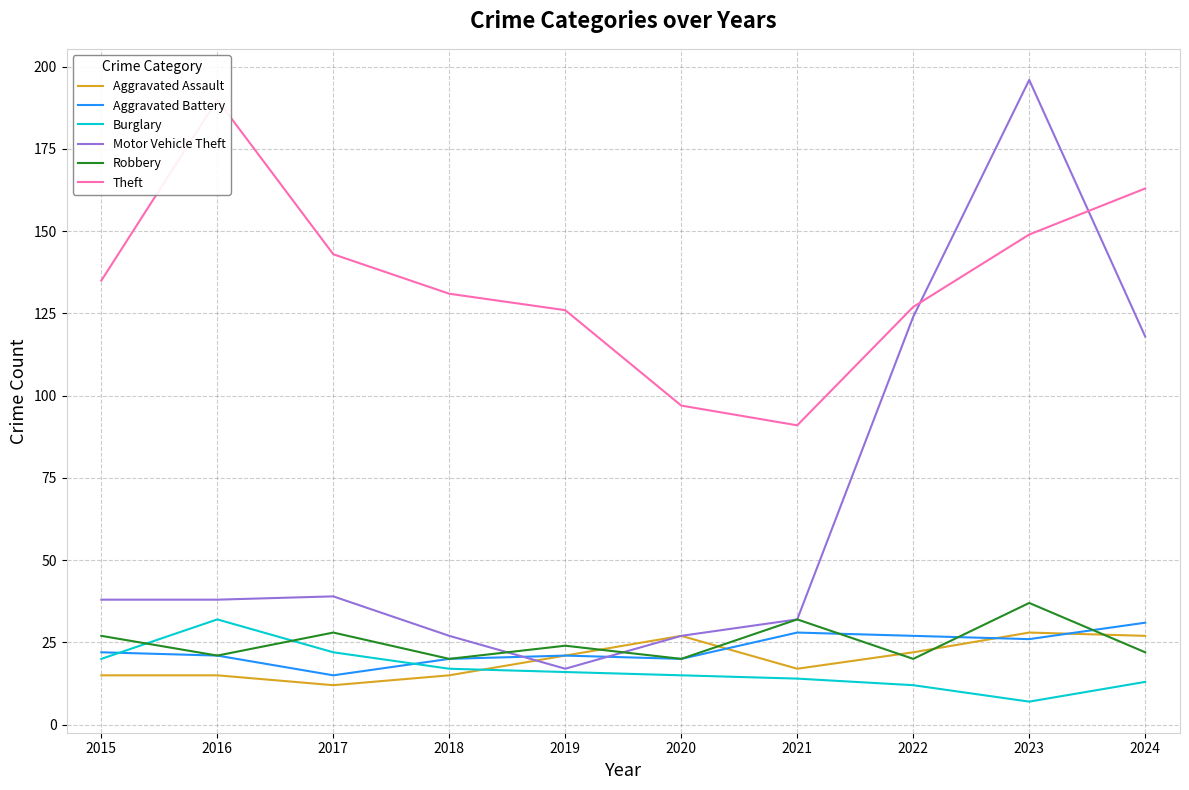

In Motor Vehicle Theft, how many points are higher than both neighbors (excluding endpoints)?

2